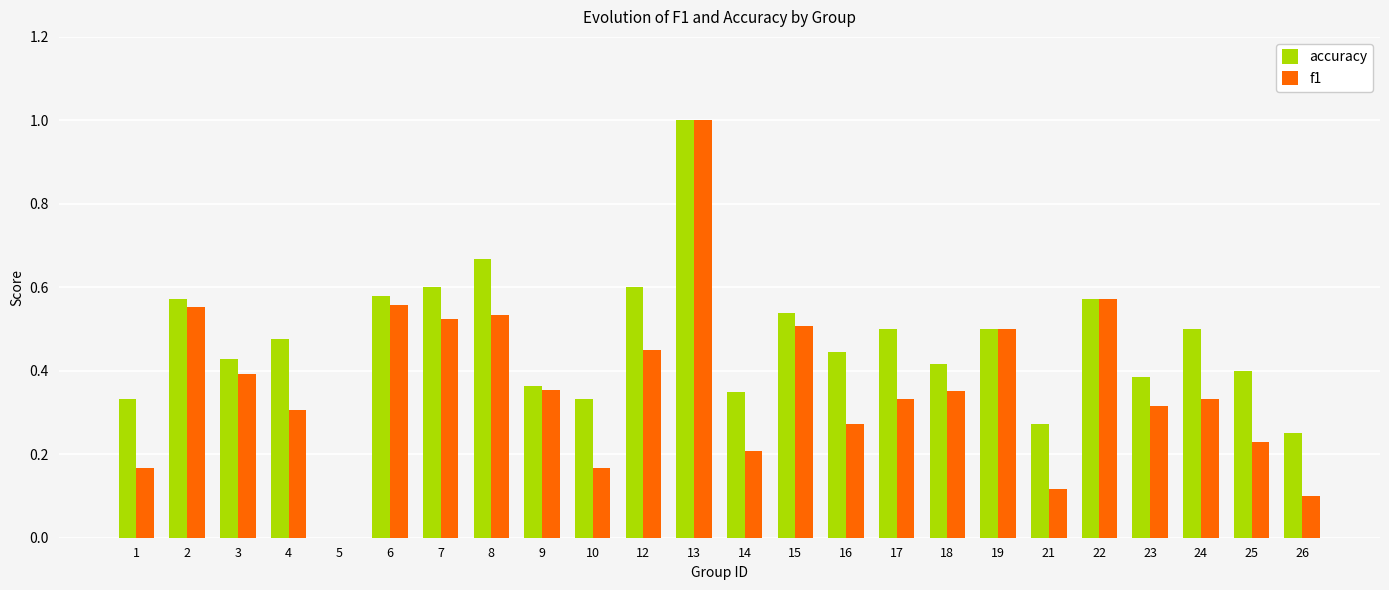

How many groups of bars are there?

24